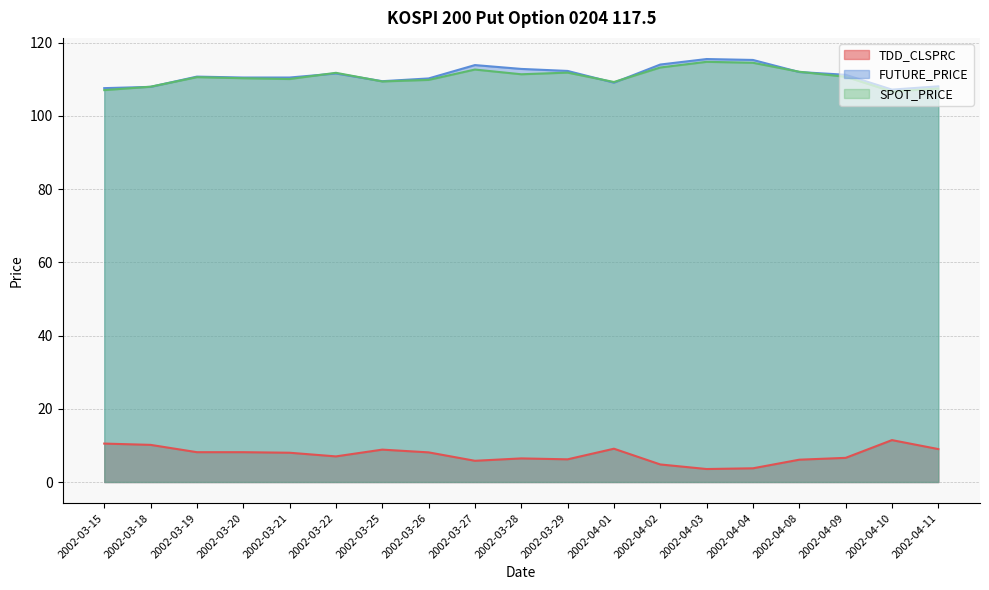

True or false: SPOT_PRICE has a value of 77.9 at 2002-03-29.

False